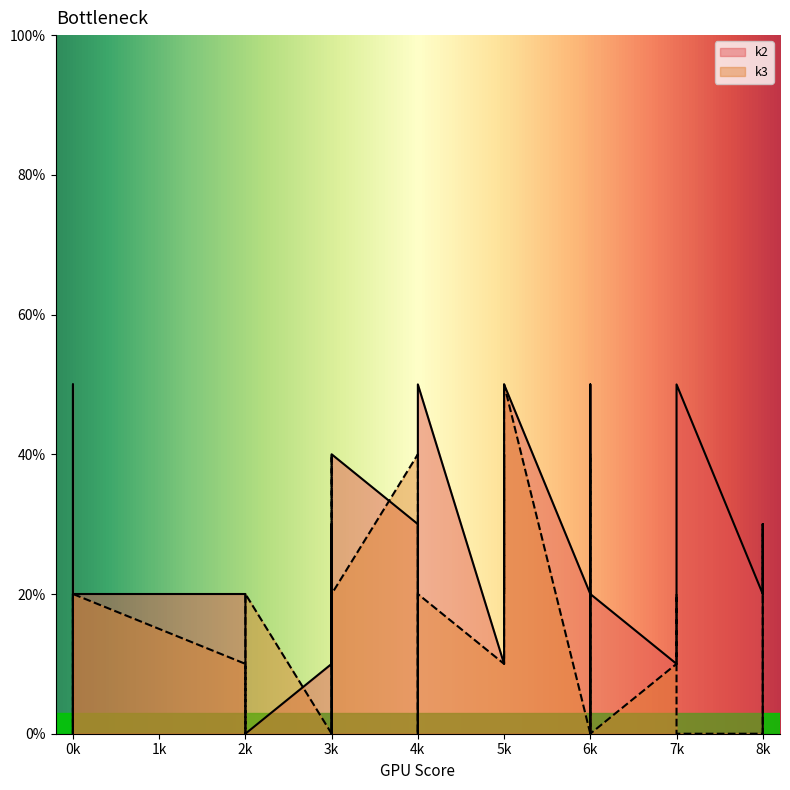

Reading right to left, list all the values displayed in this chart.

k2: 0	4	1	0	5	2	2	3	0	0	1	5	3	3	4	2	0	5	4	0	5	4	1	1	5	5	2	0	3	5	2	0
k3: 0	4	1	2	4	0	2	0	0	4	1	0	4	3	2	1	2	0	2	3	2	2	0	2	5	0	0	4	0	0	0	0